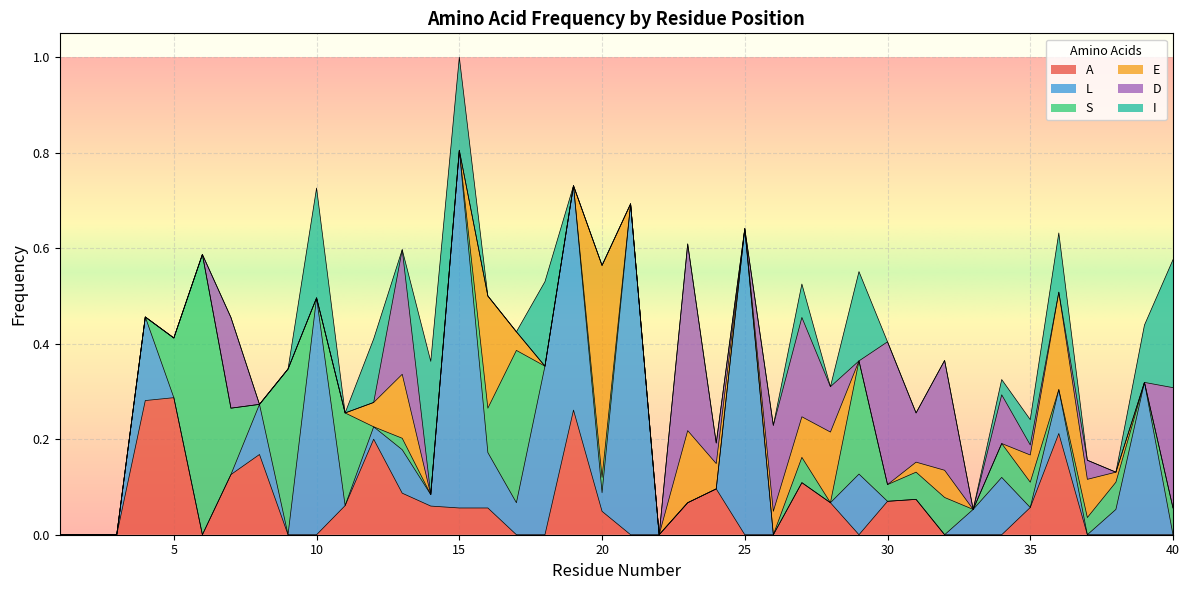

Where do S and A first cross each other?

5 and 6